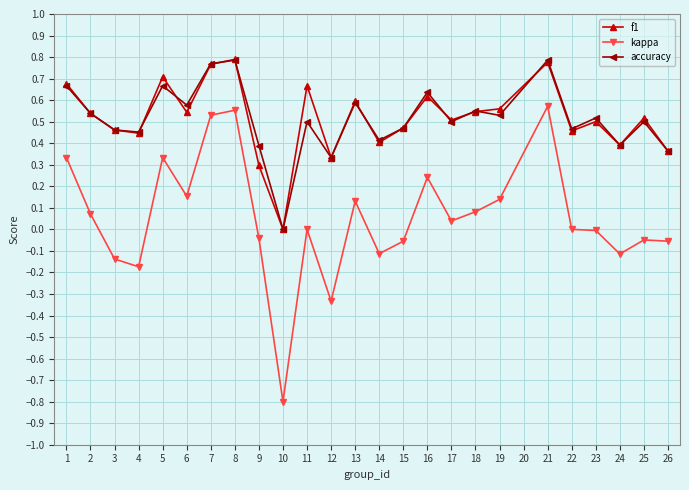

True or false: accuracy and kappa intersect in this chart.

False